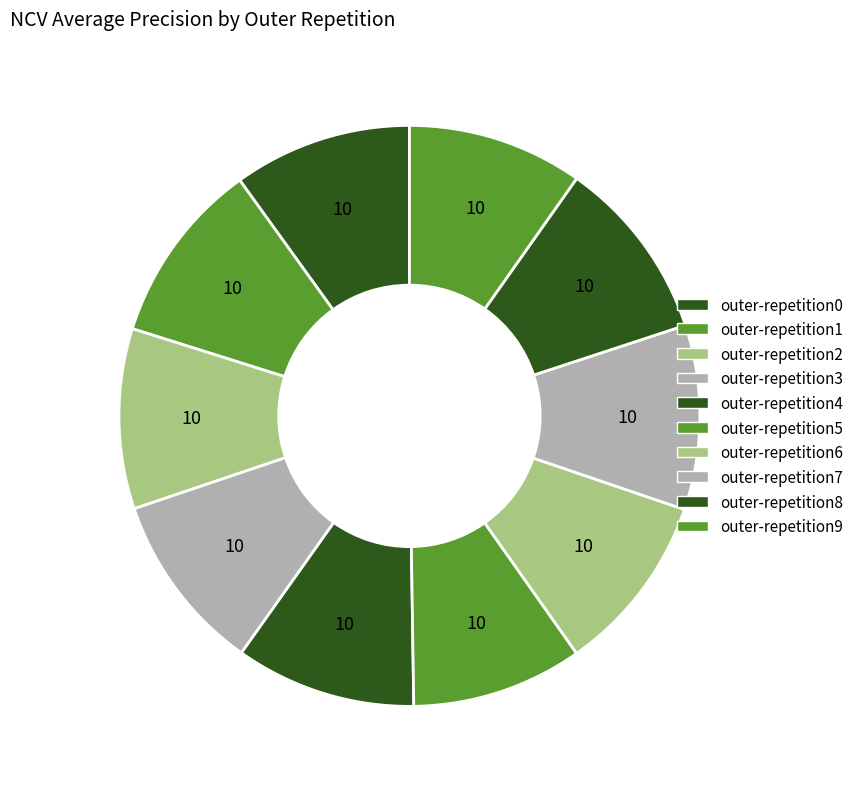

Is it true that outer-repetition9 is 10% of the pie?

True